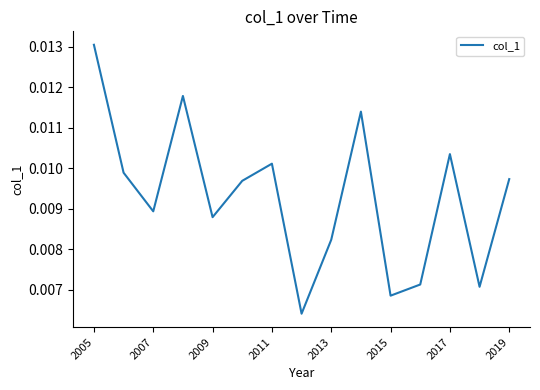

How many lines are shown in the chart?

1